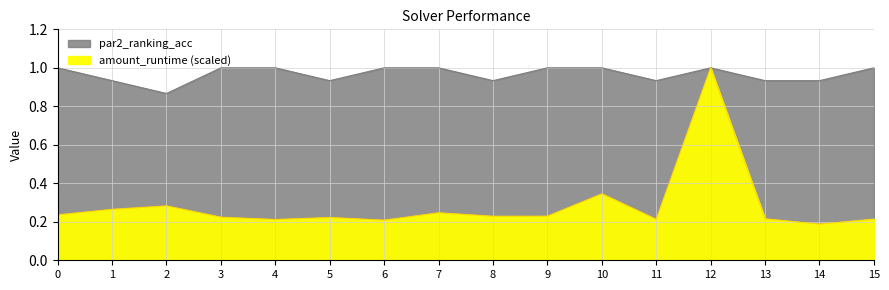

List the series in order of their overall mean, highest first.

par2_ranking_acc, amount_runtime